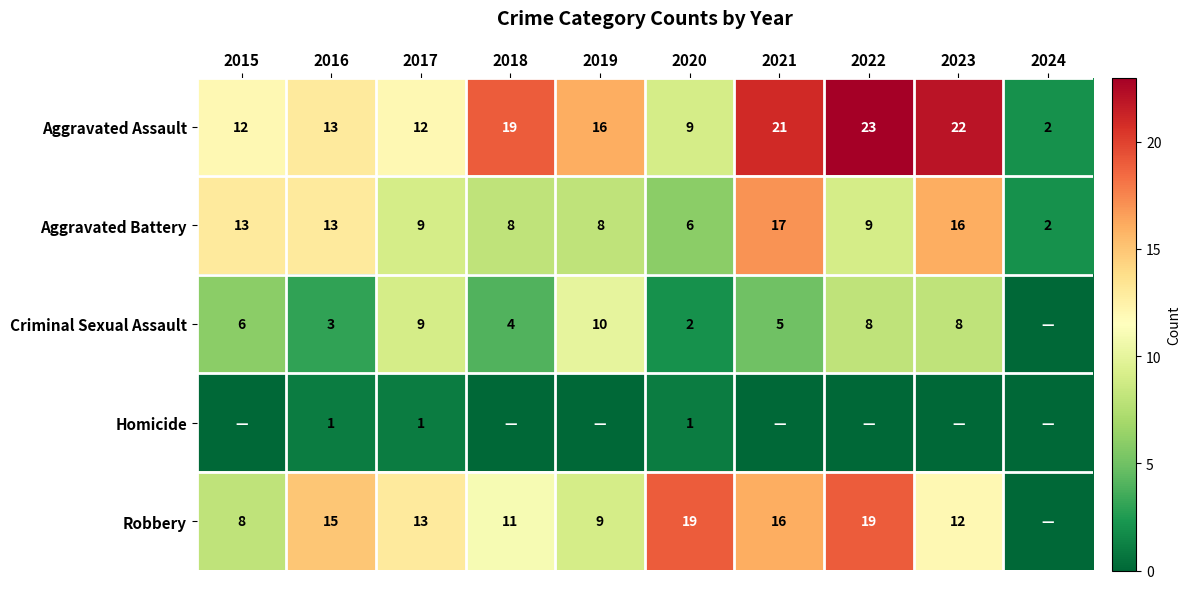

What is the maximum value shown in the chart?

23